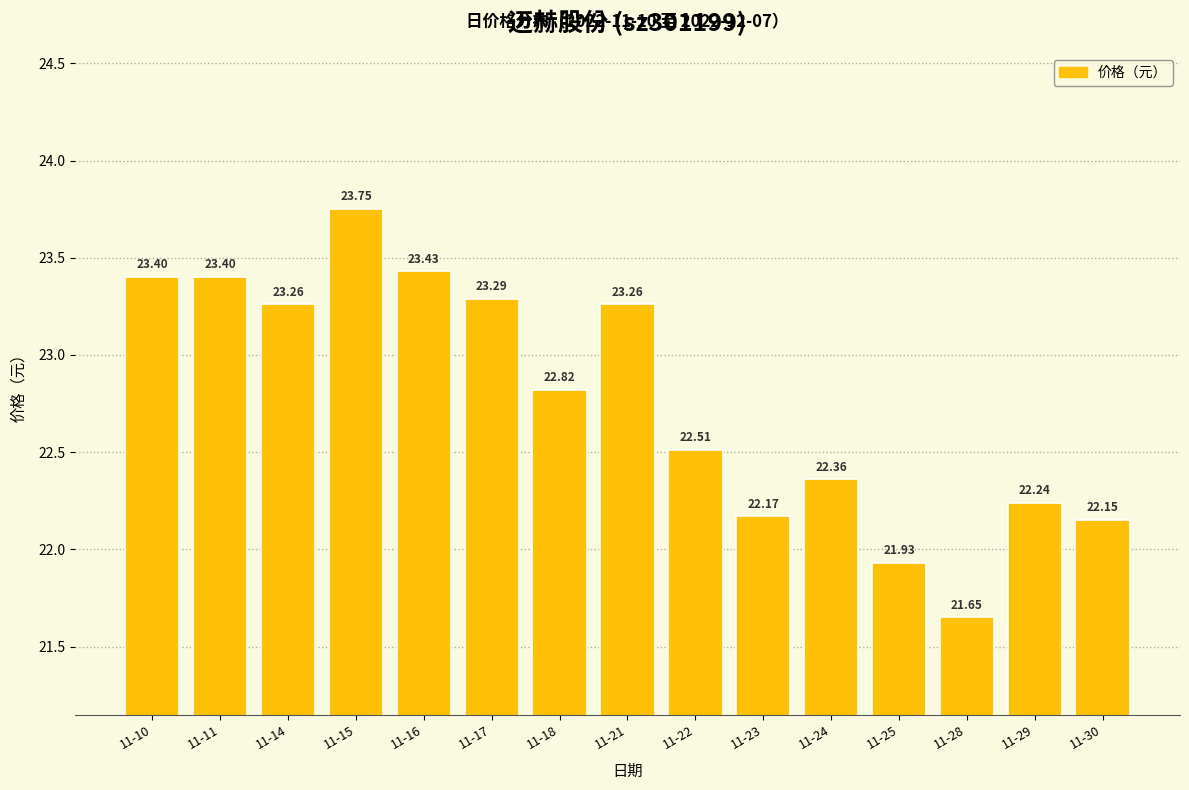

What is the value of the 7th bar from the left?

22.8